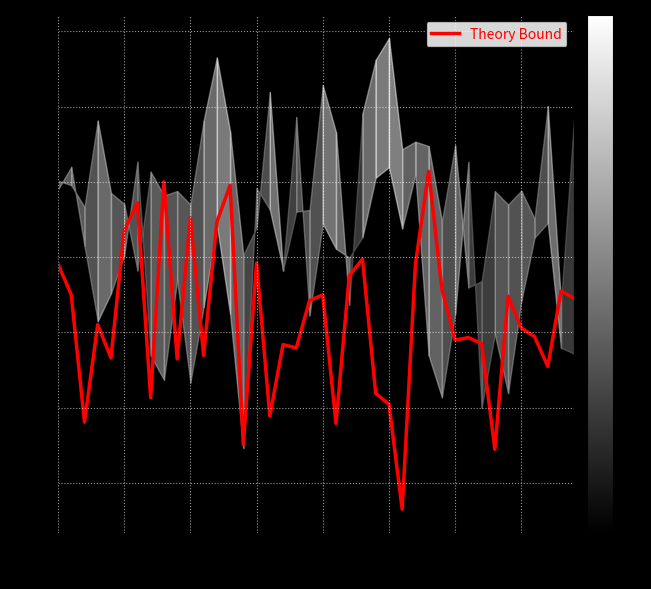

How many lines are shown in the chart?

1